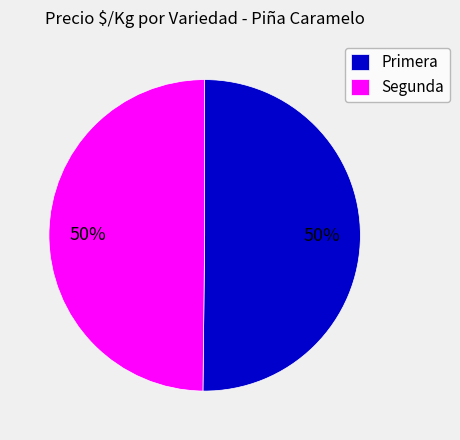

To the nearest percent, what portion does Segunda represent?

50%